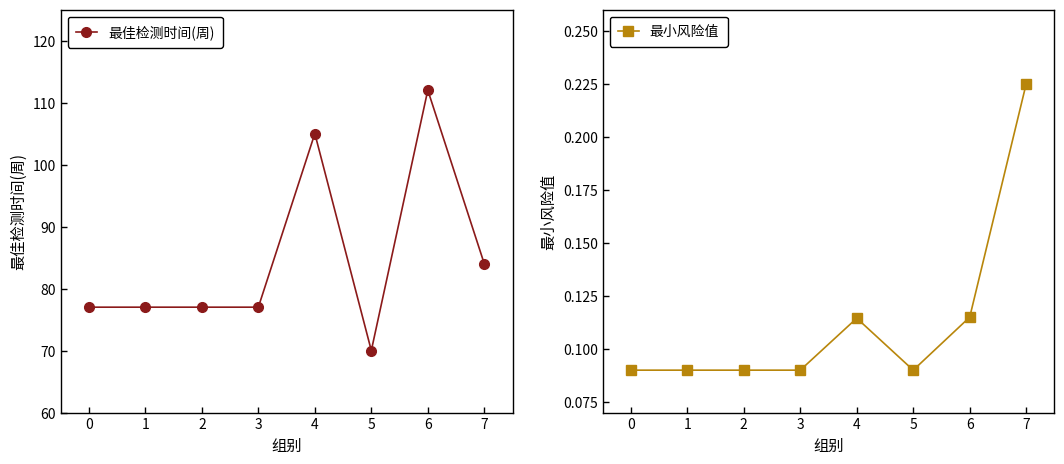

In 最小风险值, how many points are higher than both neighbors (excluding endpoints)?

1